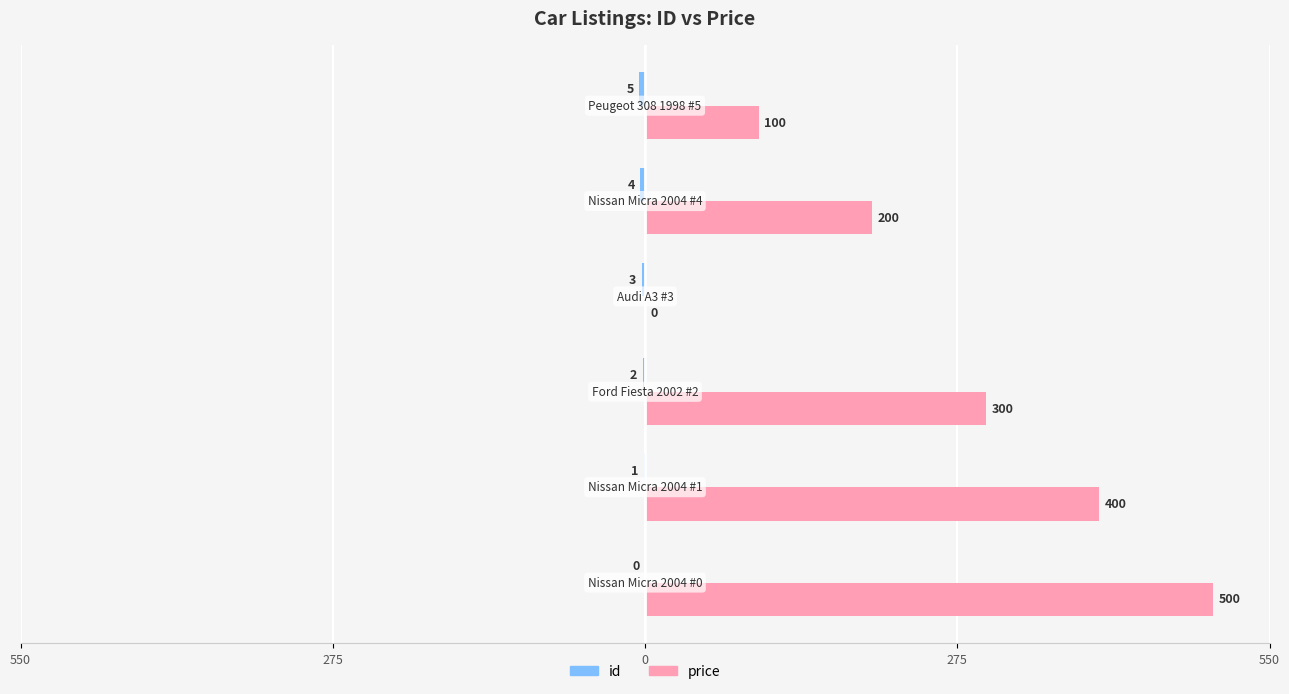

Count the price values in the range 100 to 400.

4